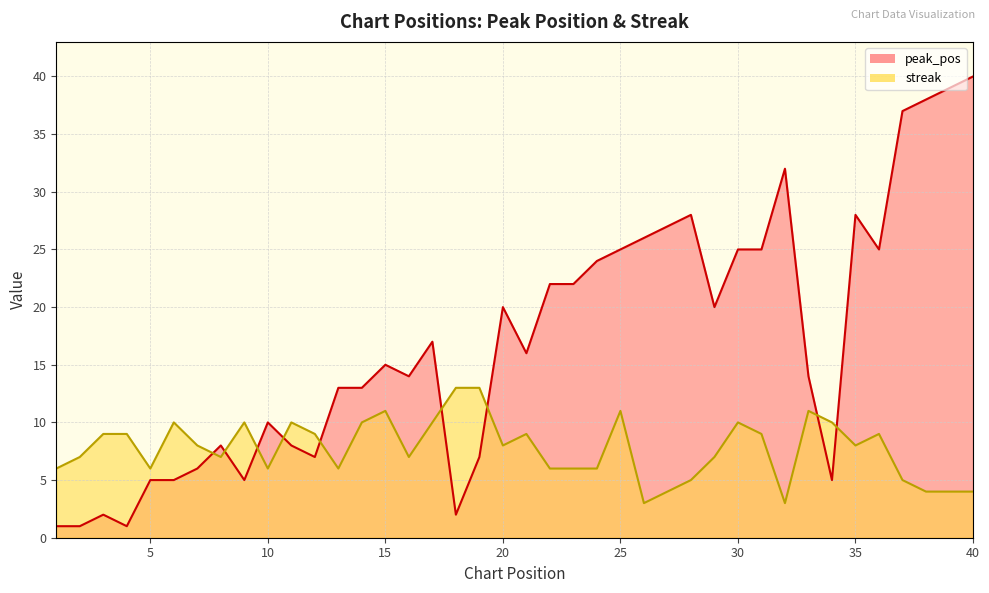

What is the lowest value of the peak_pos series?

1